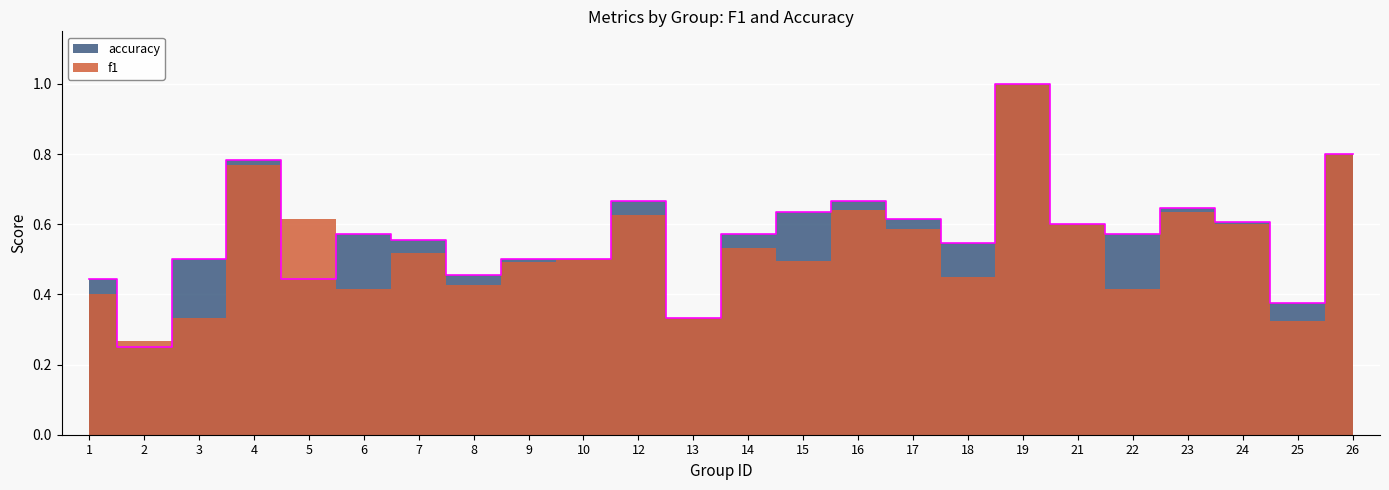

Reading left to right, what are all the values shown in this chart?

0.4	0.2	0.5	0.8	0.4	0.6	0.6	0.5	0.5	0.5	0.7	0.3	0.6	0.6	0.7	0.6	0.5	1.0	0.6	0.6	0.6	0.6	0.4	0.8